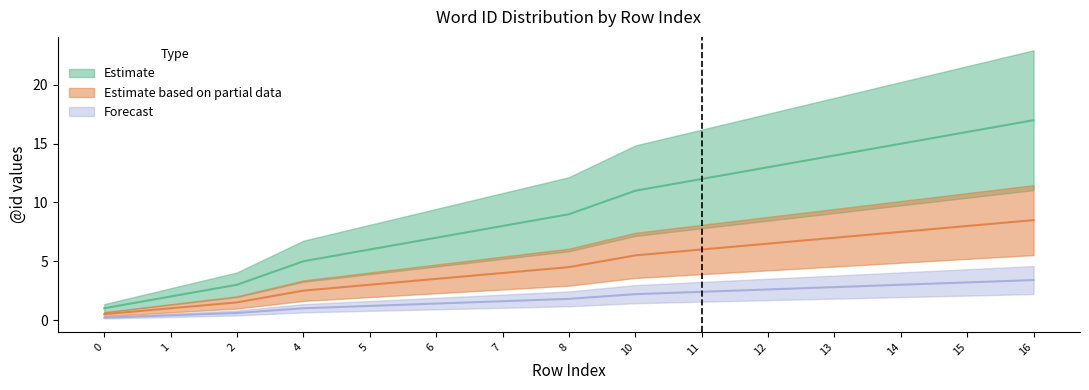

What is the difference between the maximum and minimum values in the Forecast series?

3.2